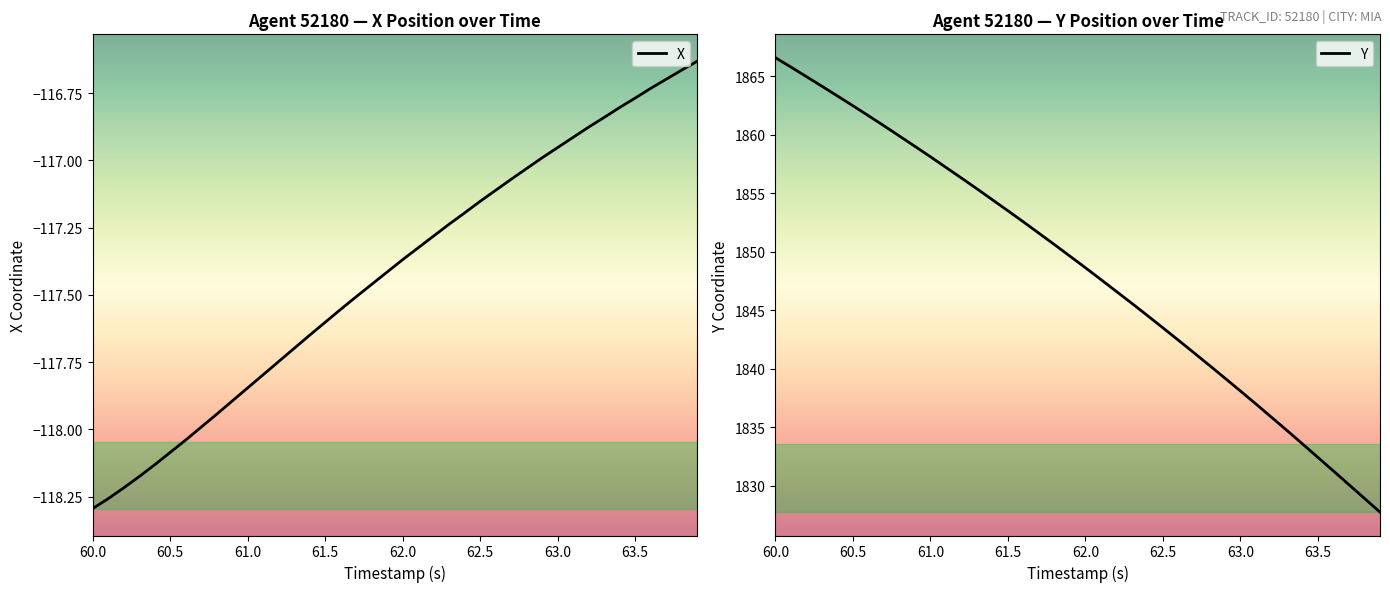

How many lines are shown in the chart?

2